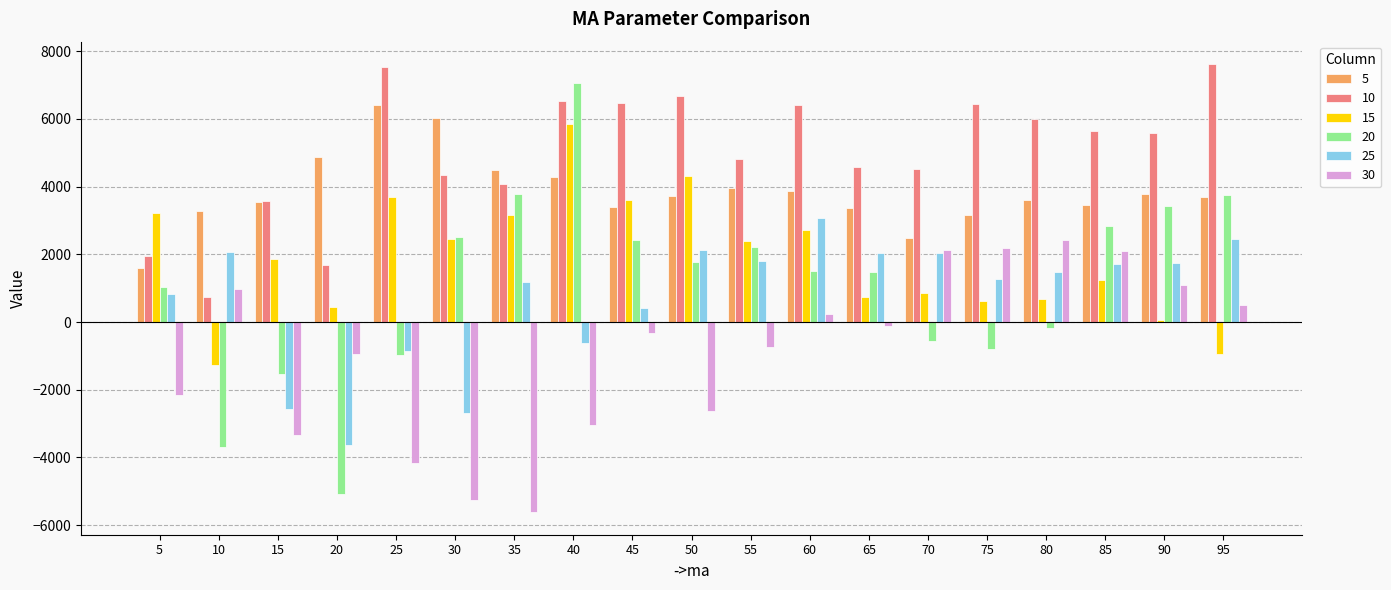

What is the total value across all series at 75?

12886.0